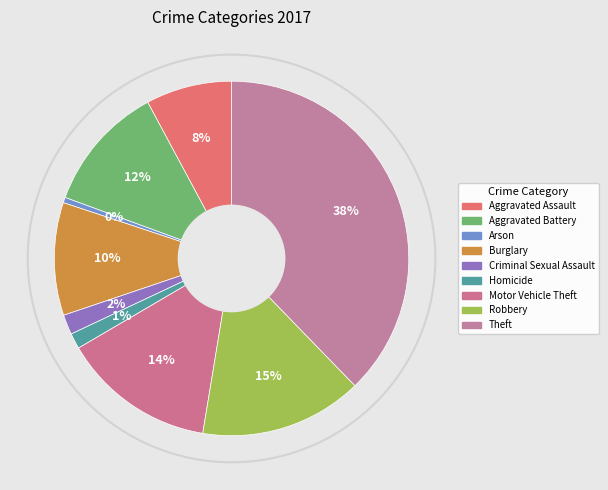

How many slices are in this pie chart?

9